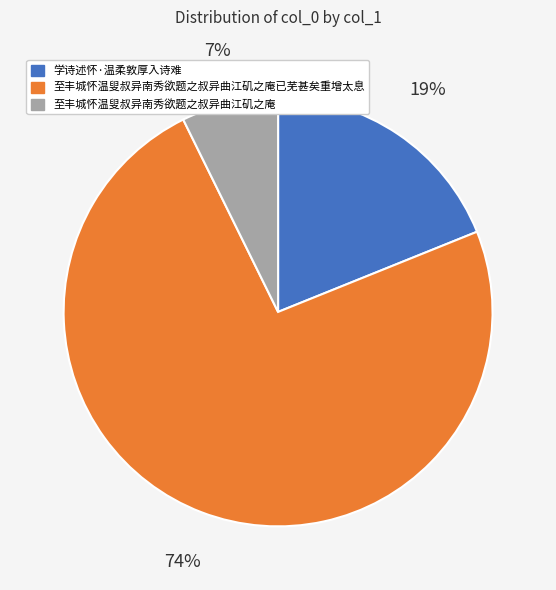

Which slice represents more than half of the pie?

至丰城怀温叟叔异南秀欲题之叔异曲江矶之庵已芜甚矣重增太息